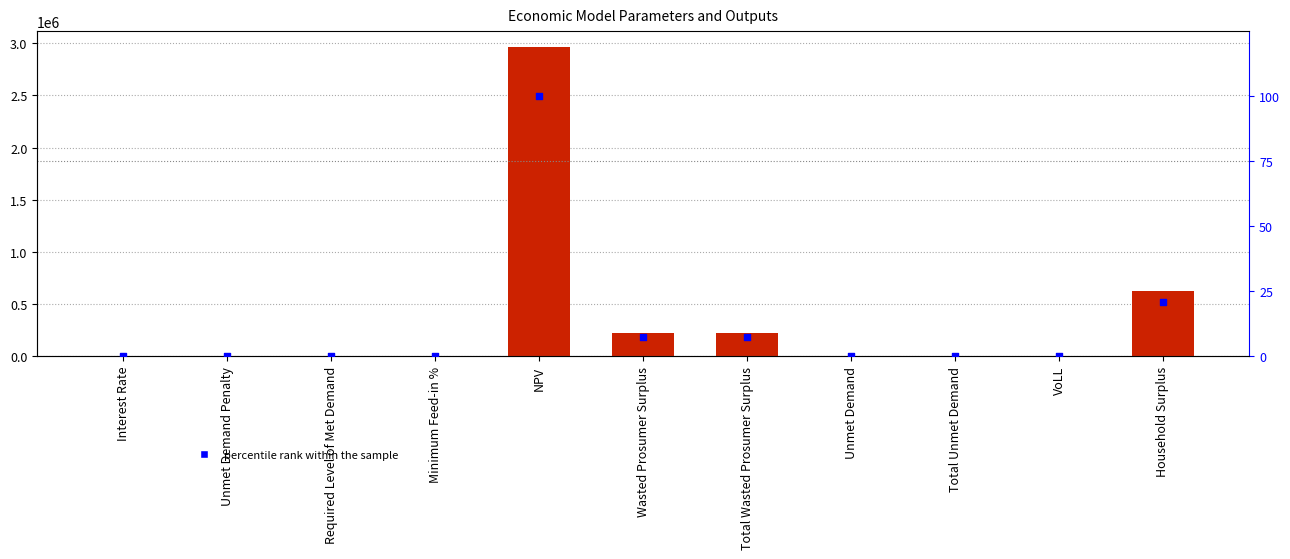

At which category is the sum across all series the highest?

NPV